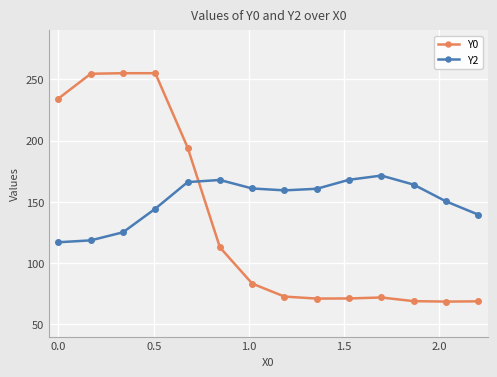

What is the value of the Y2 point at the 11th from the left?

171.4